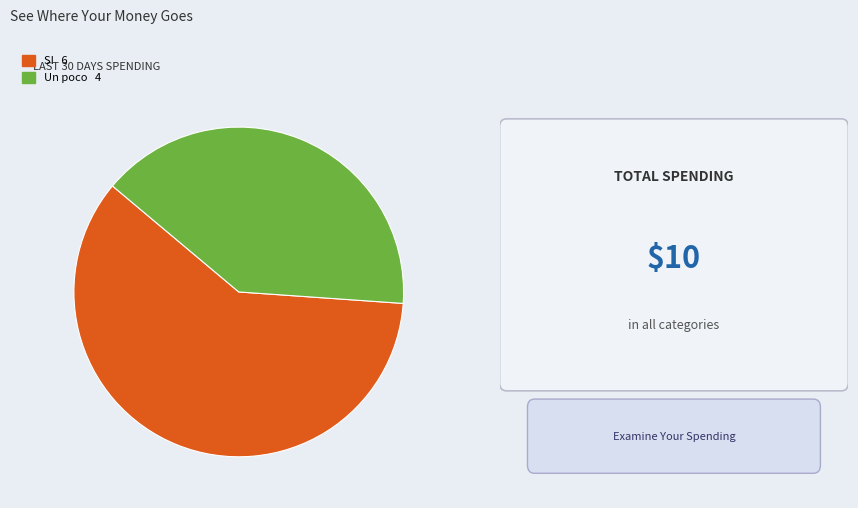

Is there any slice that represents more than half of the pie?

Yes